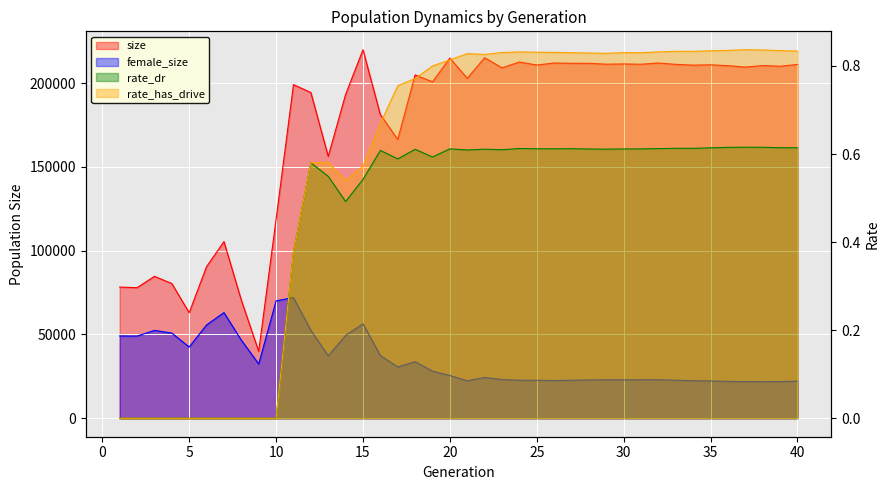

At which label is female_size closest to 46916?

8